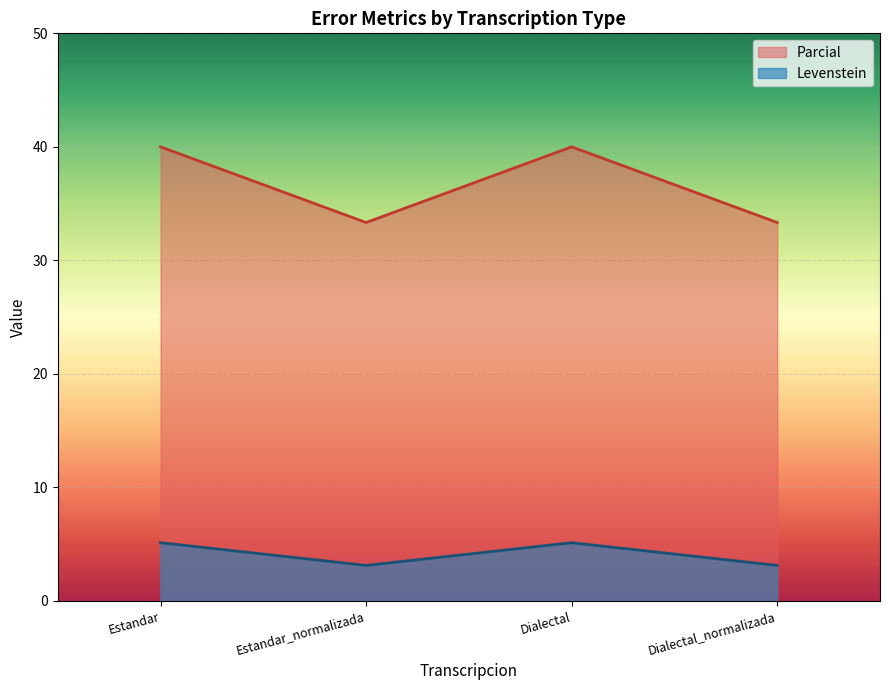

The Levenstein series shows 16.5 at Dialectal_normalizada. True or false?

False